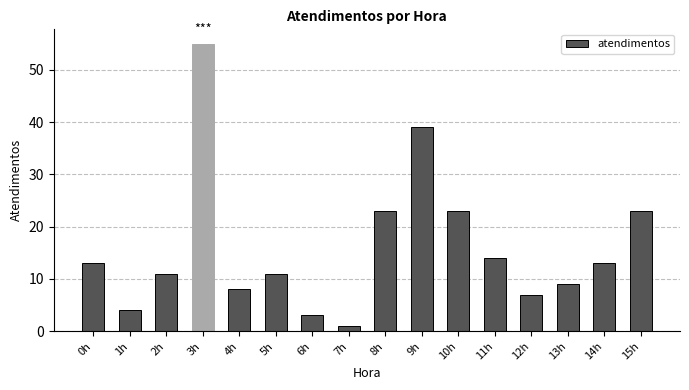

What is the difference between the values at 7h and 13h?

8